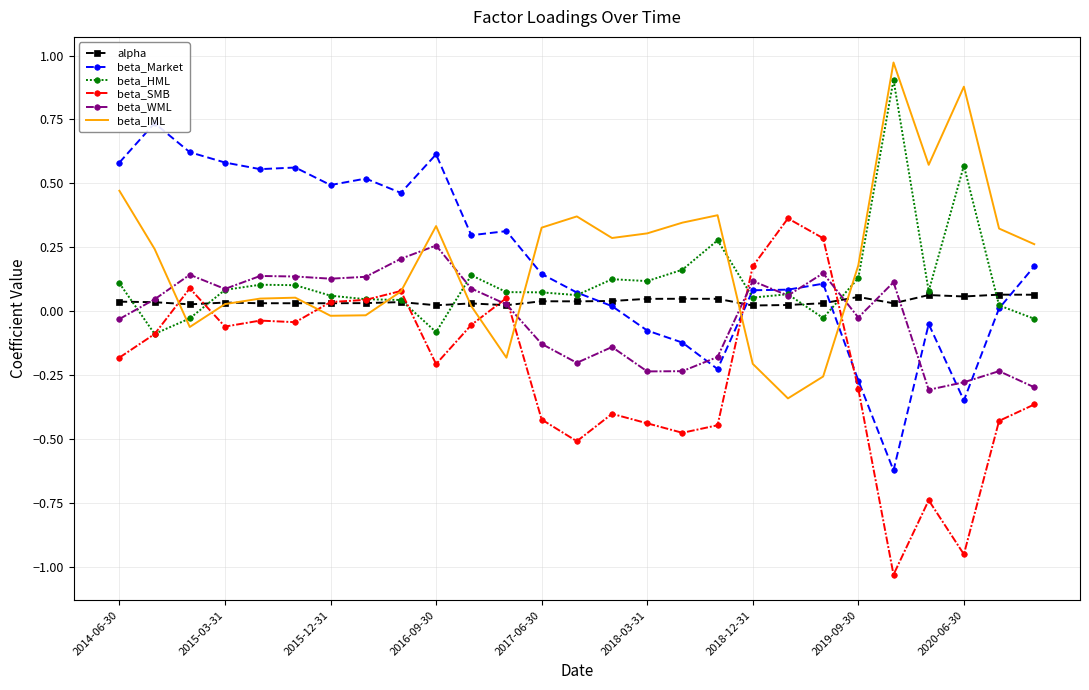

Is the value of beta_HML at 2015-03-31 greater than the value of beta_WML at 2014-06-30?

Yes